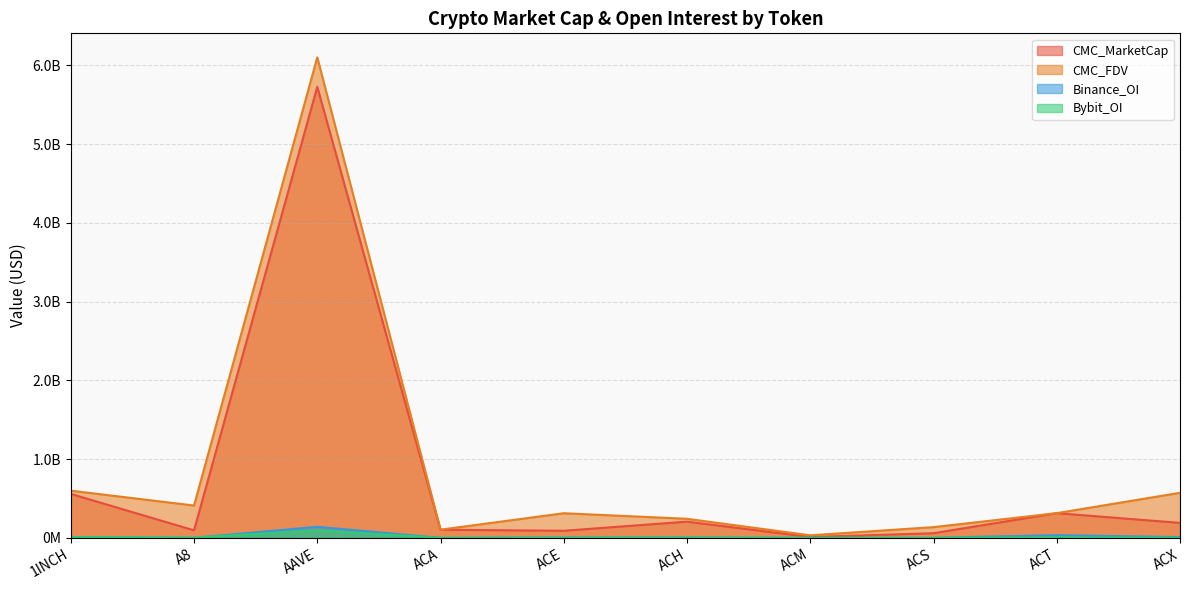

What is the average value of the CMC_FDV series?

882544694.7